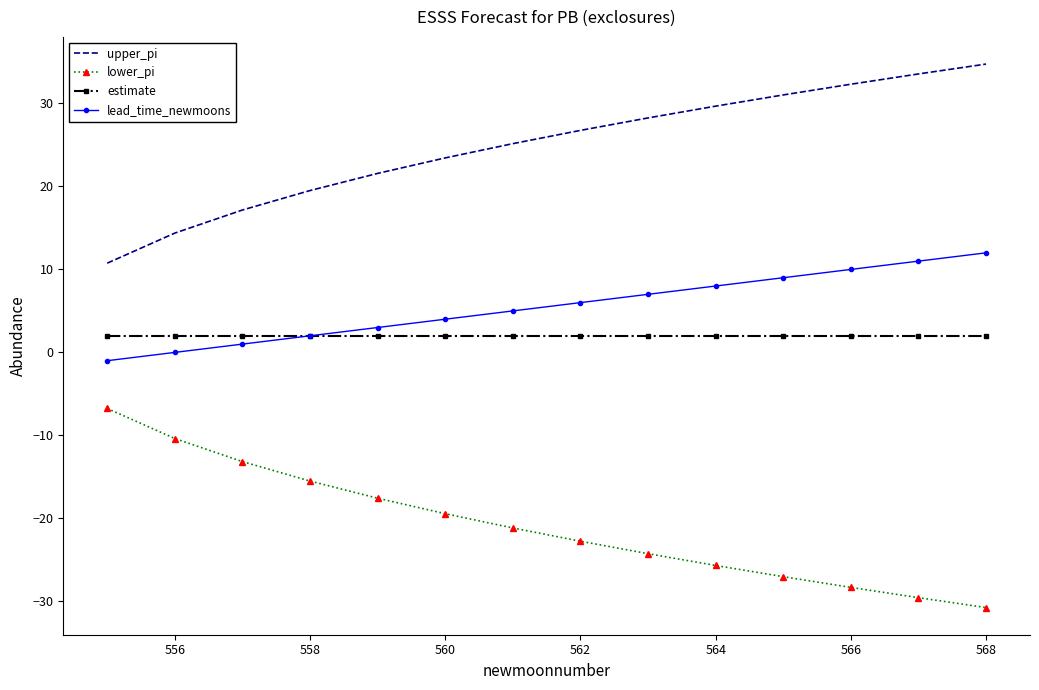

Reading right to left, extract all data points from this chart.

upper_pi: 34.7	33.6	32.3	31.0	29.7	28.3	26.8	25.2	23.4	21.6	19.5	17.2	14.4	10.8
lower_pi: -30.7	-29.6	-28.3	-27.0	-25.7	-24.3	-22.8	-21.2	-19.4	-17.6	-15.5	-13.2	-10.4	-6.8
estimate: 2.0	2.0	2.0	2.0	2.0	2.0	2.0	2.0	2.0	2.0	2.0	2.0	2.0	2.0
lead_time_newmoons: 12.0	11.0	10.0	9.0	8.0	7.0	6.0	5.0	4.0	3.0	2.0	1.0	0.0	-1.0